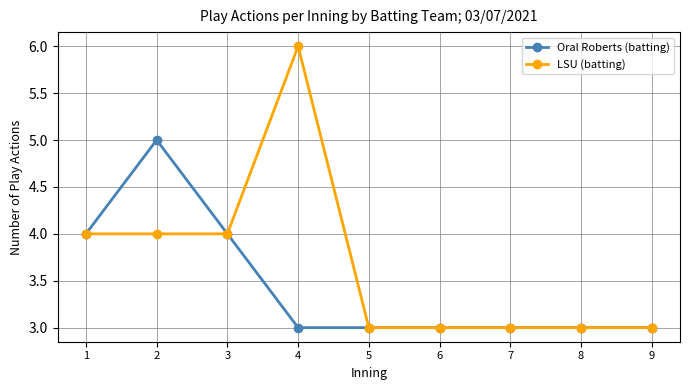

What are all the series names shown in the legend?

Oral Roberts (batting), LSU (batting)